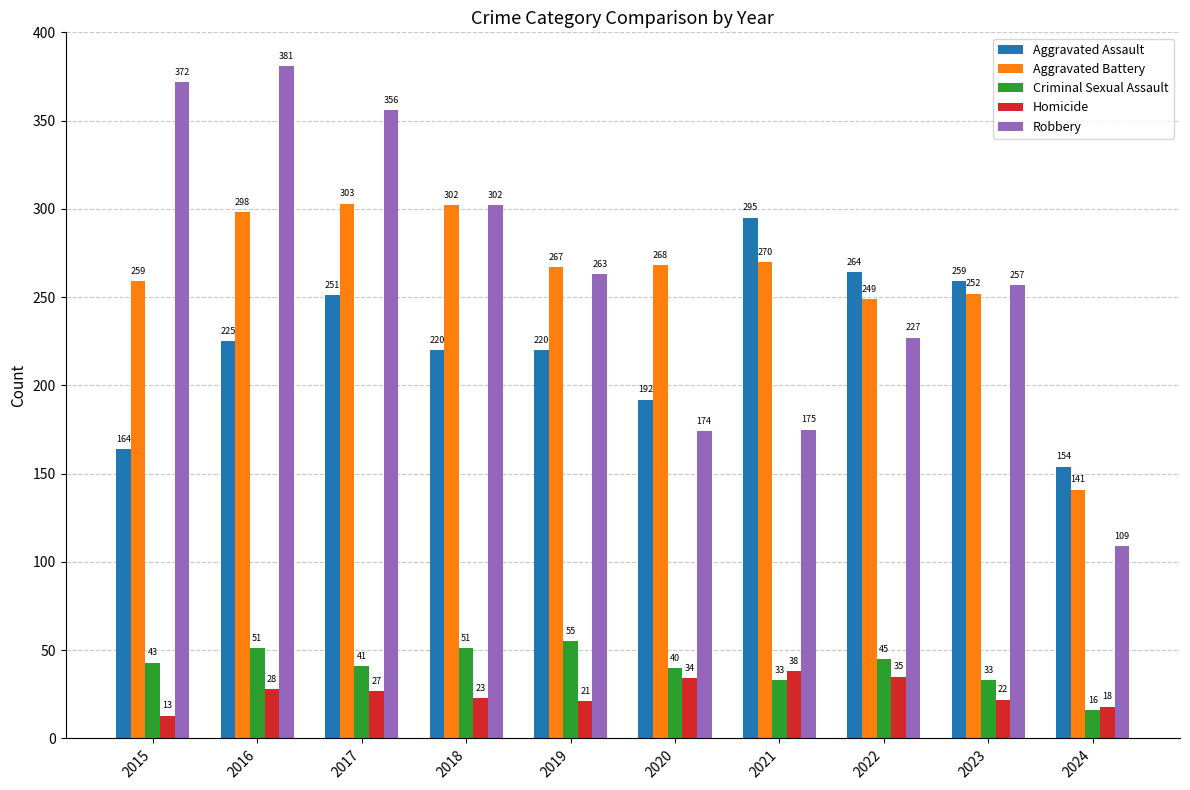

Rank the series at 2020 from highest to lowest value.

Aggravated Battery, Aggravated Assault, Robbery, Criminal Sexual Assault, Homicide